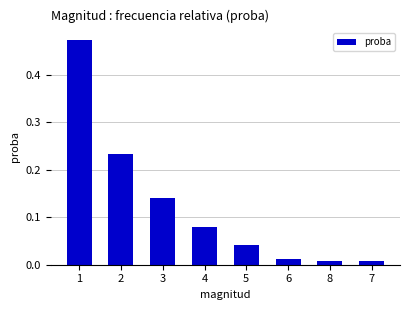

Count the number of categories in the chart.

8